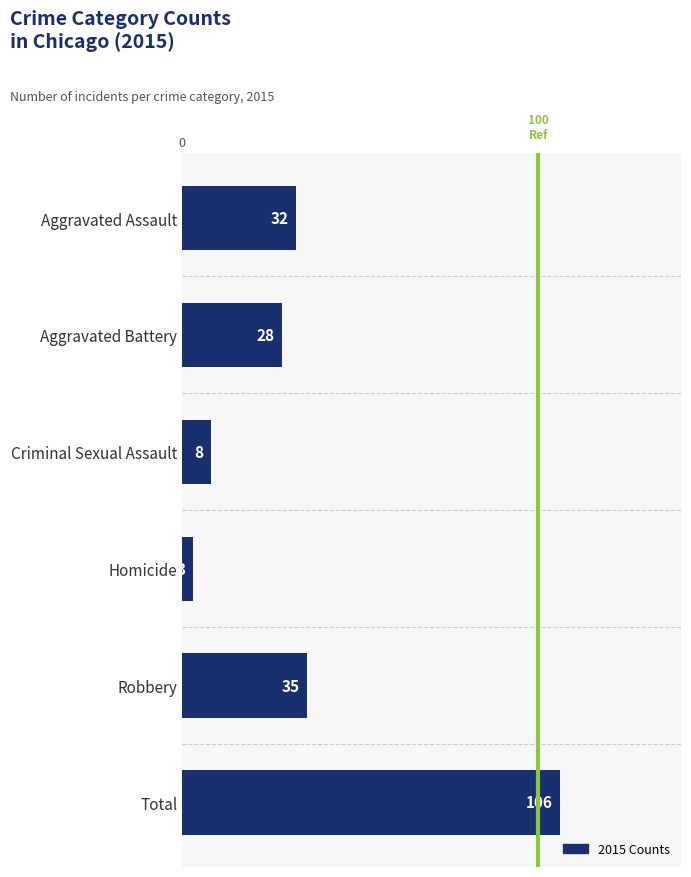

What is the sum of the values at Robbery and Aggravated Assault?

67